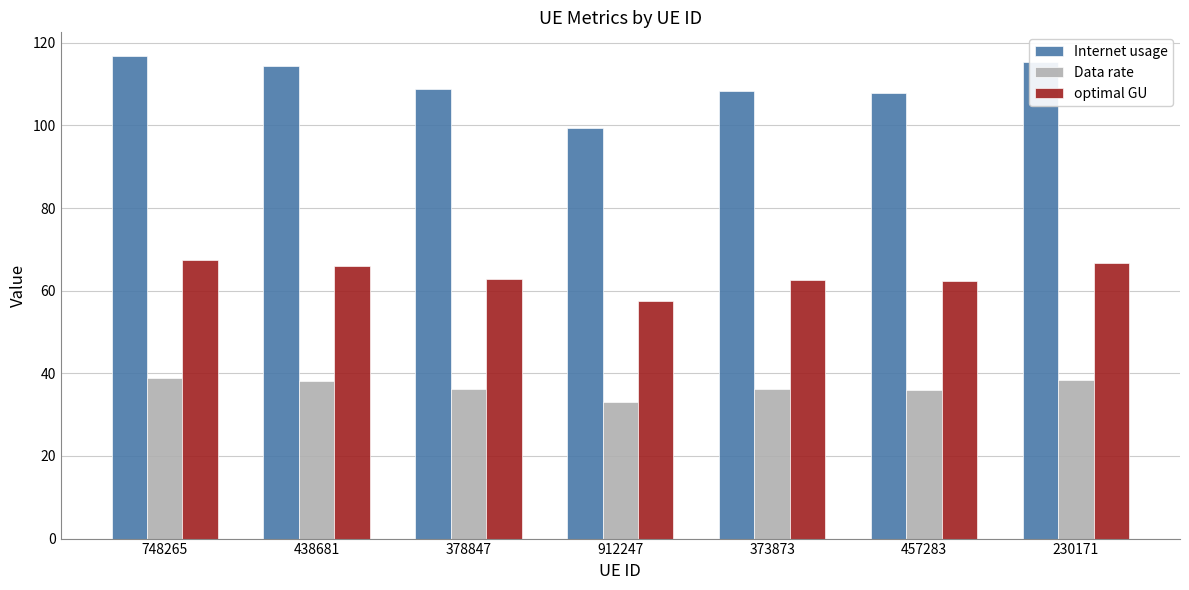

List the series in order of their overall mean, highest first.

Internet usage, optimal GU, Data rate